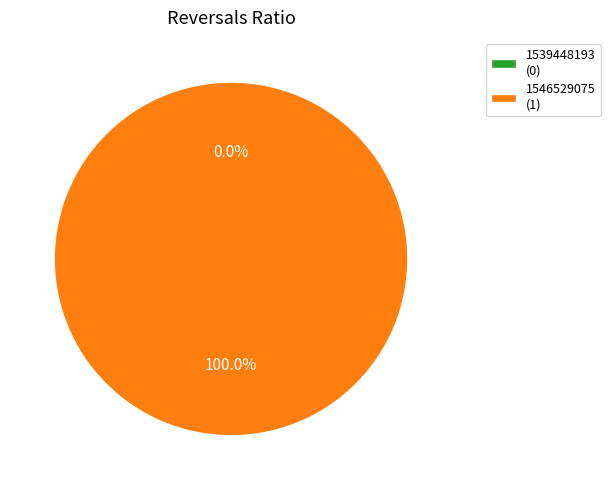

What is the smallest slice in the pie chart?

1539448193